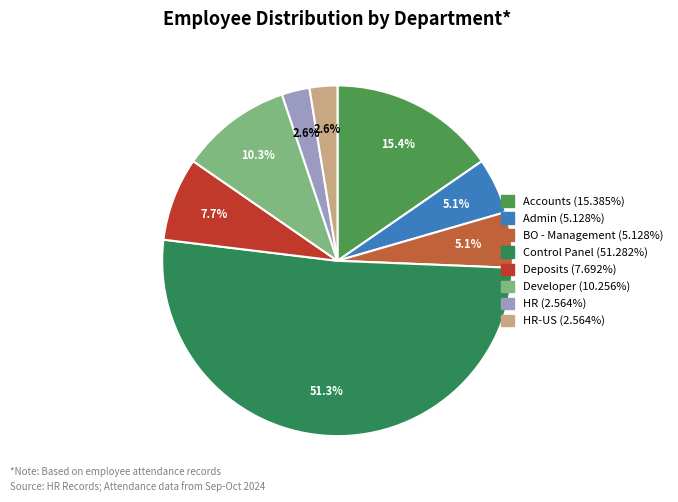

Which category has the smallest portion of the pie?

HR